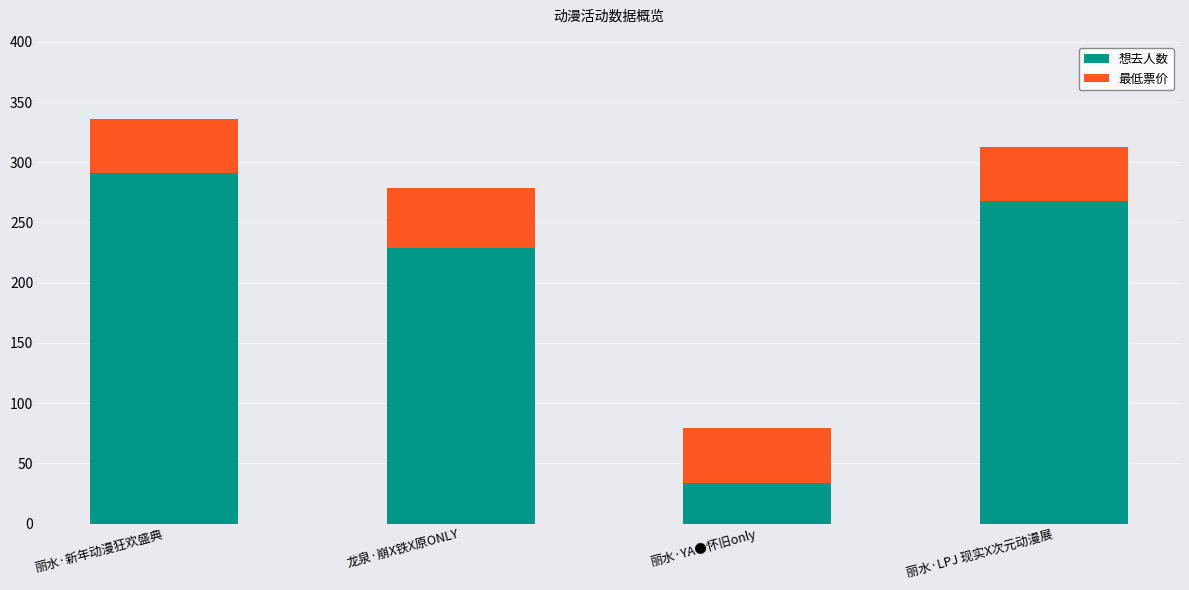

True or false: 想去人数 has a value of 499 at 丽水·新年动漫狂欢盛典.

False